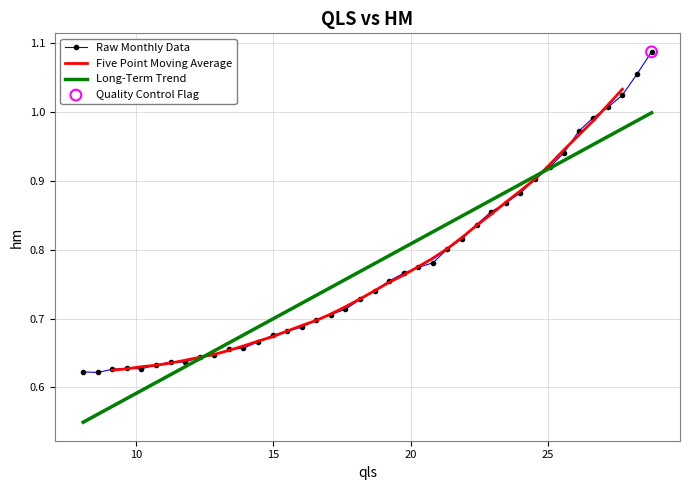

Which has a higher value, 17.627582559209486 or 9.127780990077751?

17.627582559209486